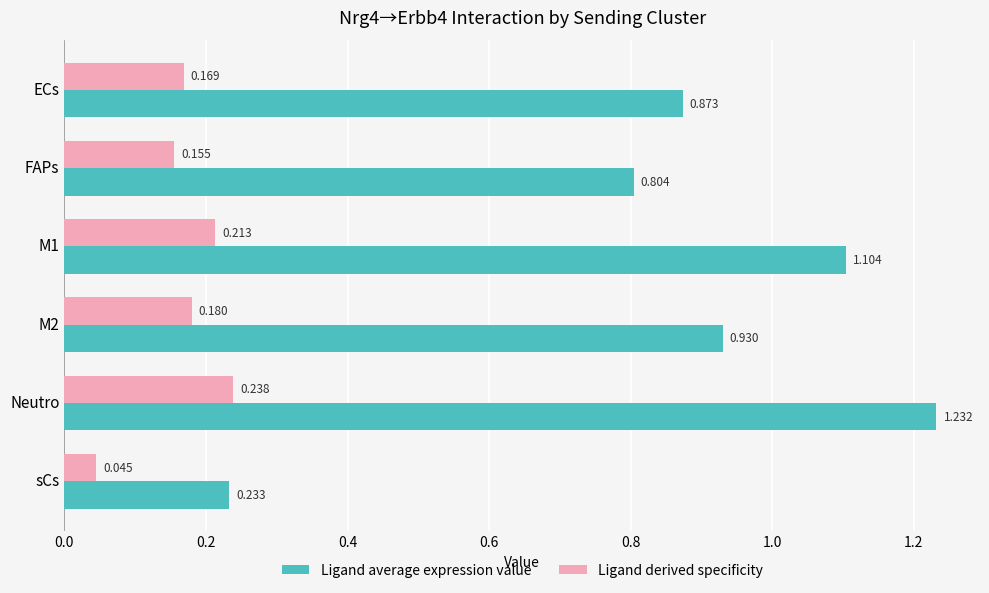

Which series has the widest spread of values?

Ligand average expression value